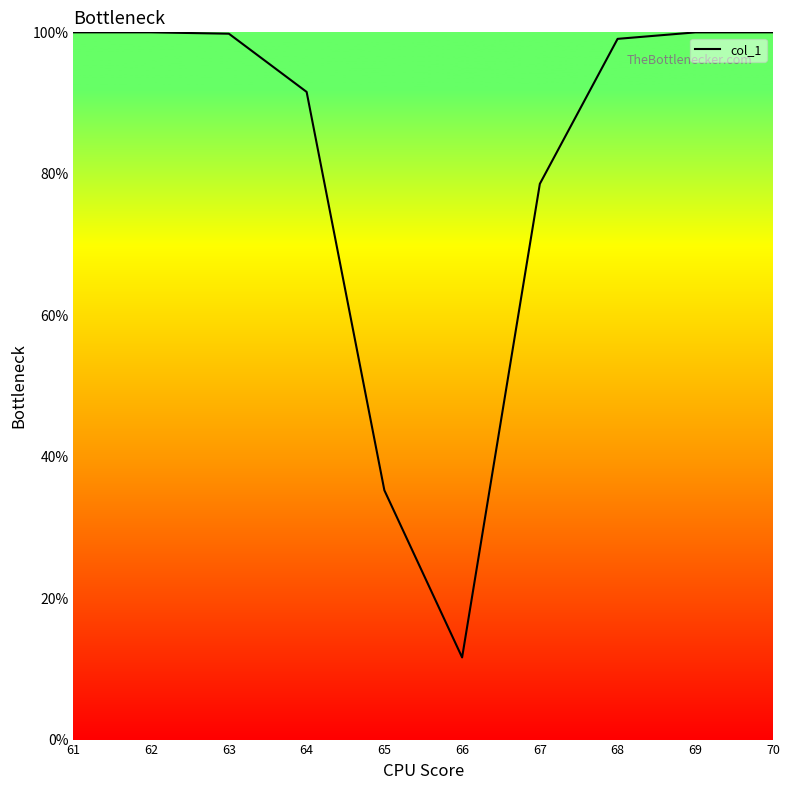

Which category has the lowest value across all series?

66